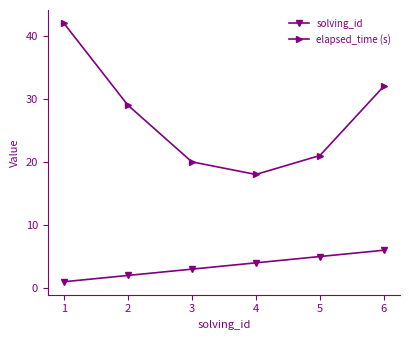

Is it true that solving_id equals 1 at 1?

True